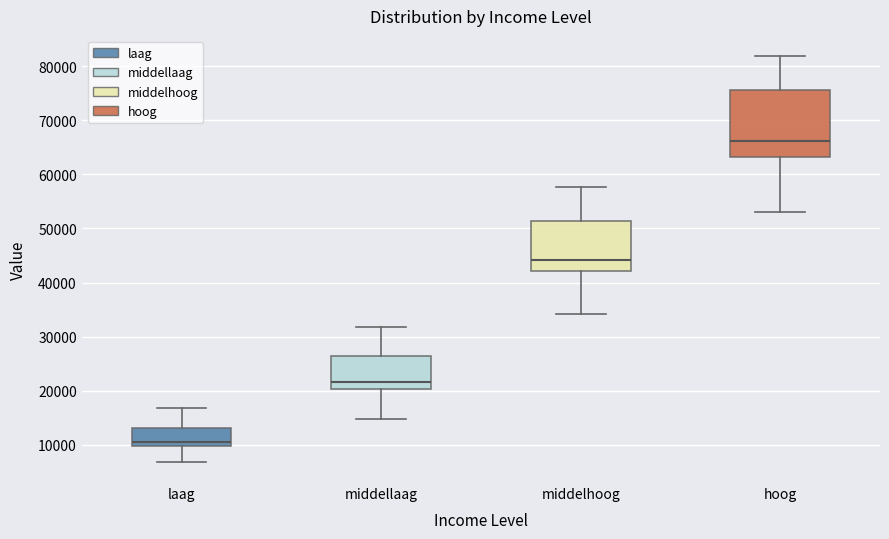

Reading left to right, read every box against the y-axis: the position of its median line, the range the box covers, and the ends of its whiskers. The values are not printed on the chart, so give them approximately, as read against the axis.

laag: median 11000, box 10000 to 13000, whiskers 7000 to 17000
middellaag: median 22000, box 20000 to 26000, whiskers 15000 to 32000
middelhoog: median 44000, box 42000 to 51000, whiskers 34000 to 58000
hoog: median 66000, box 63000 to 76000, whiskers 53000 to 82000